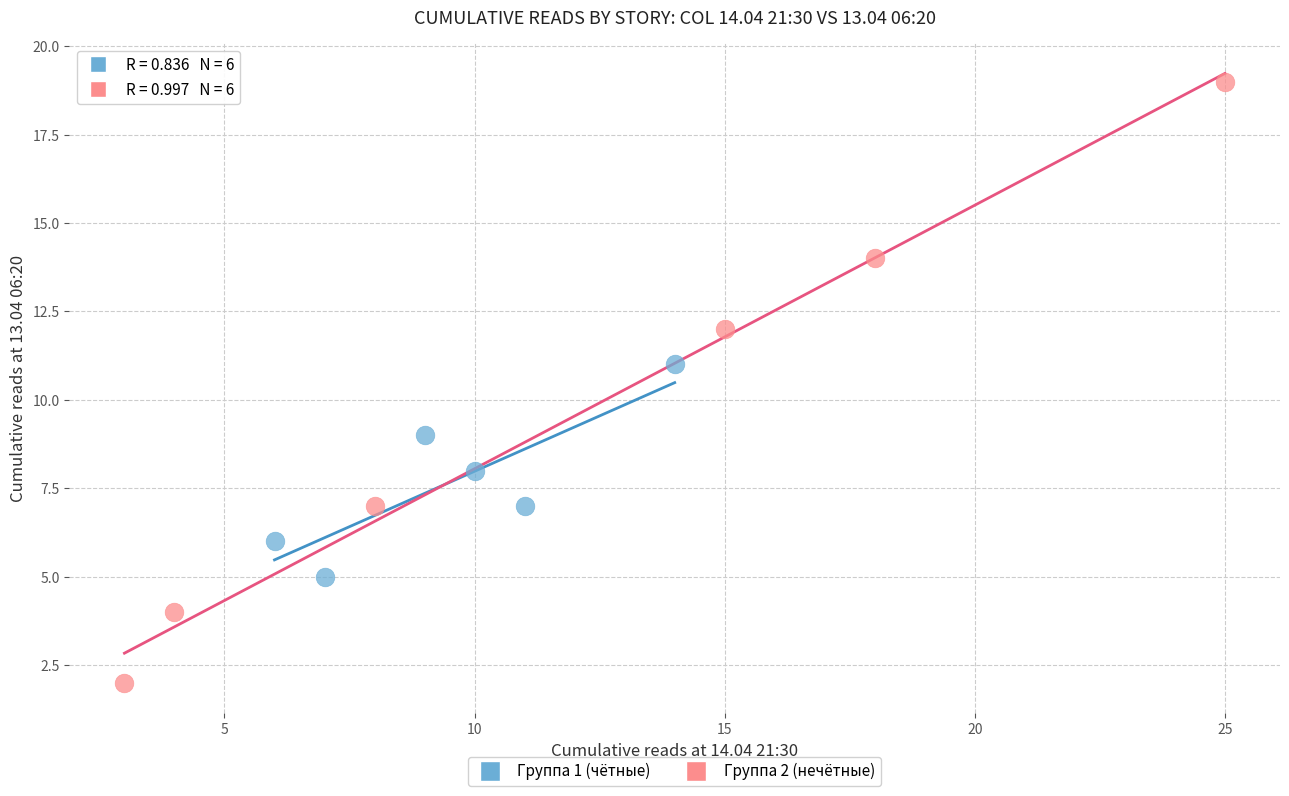

Which series contains the highest Y value?

Группа 2 (нечётные)